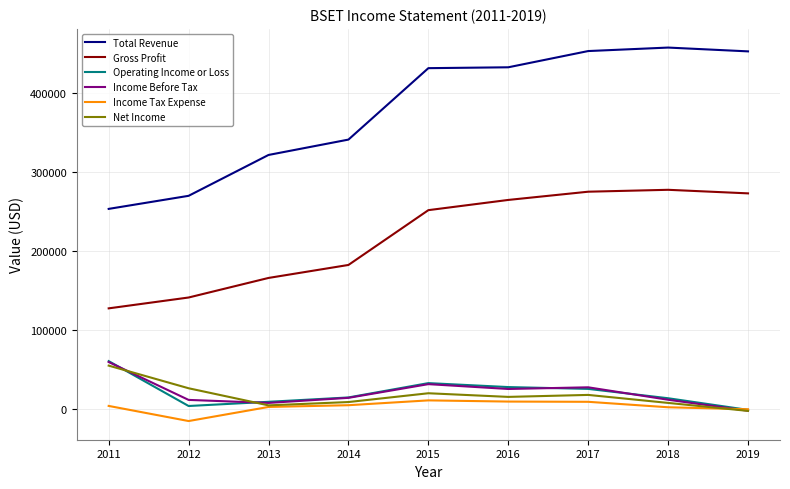

True or false: Total Revenue and Income Tax Expense cross at least once.

False